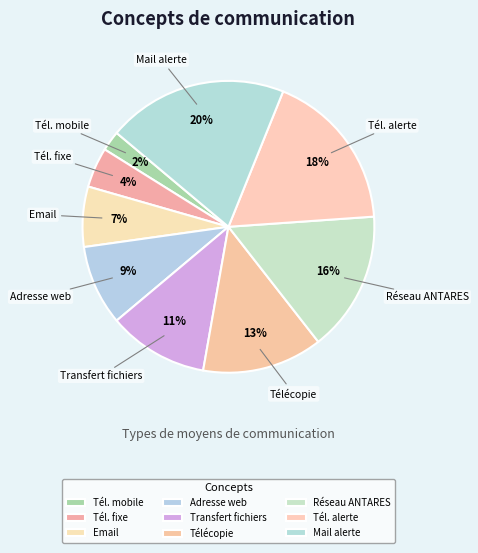

Count the number of slices in the pie.

9